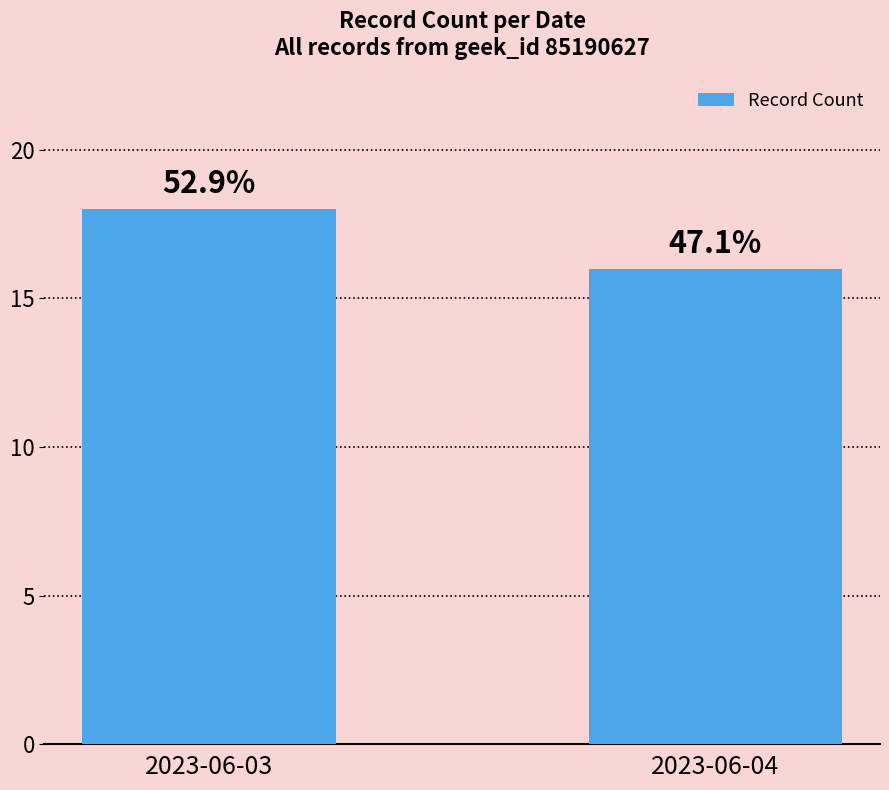

Approximately how many times larger is the value at 2023-06-04 compared to 2023-06-03?

0.9